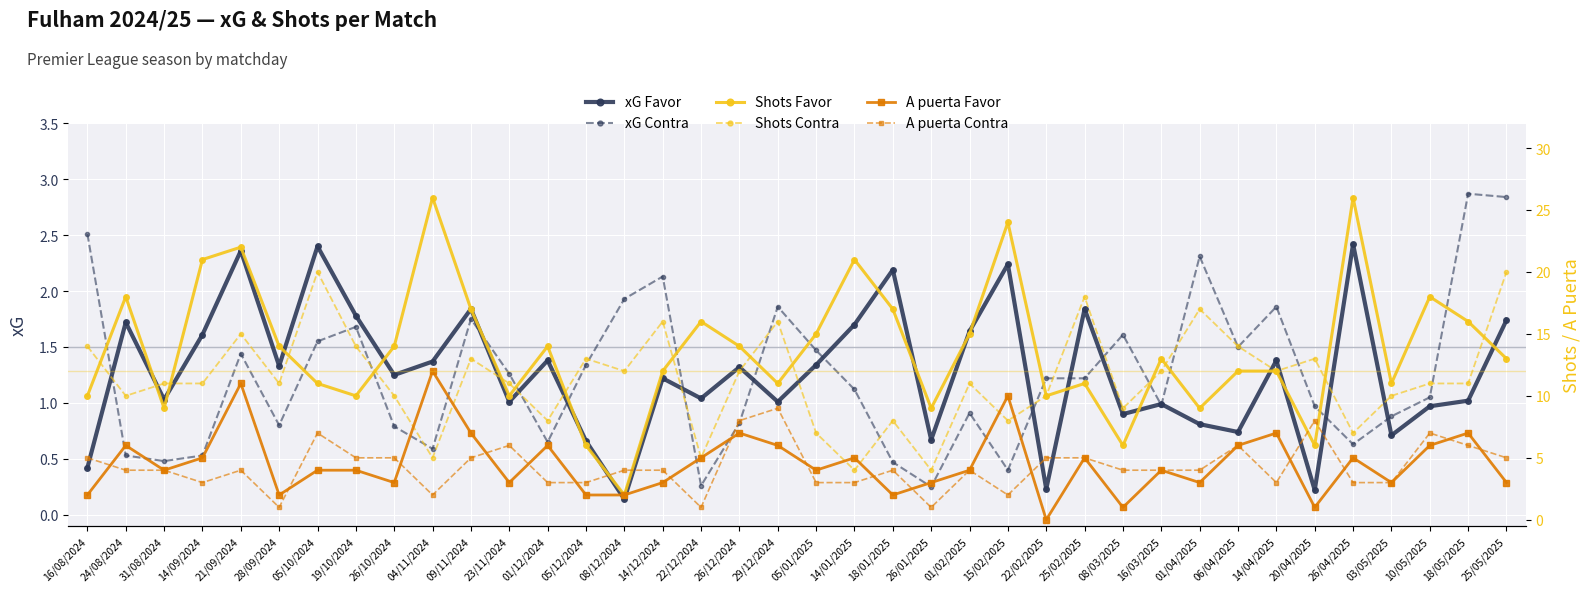

How many times do Shots Contra and A puerta Favor cross each other?

6